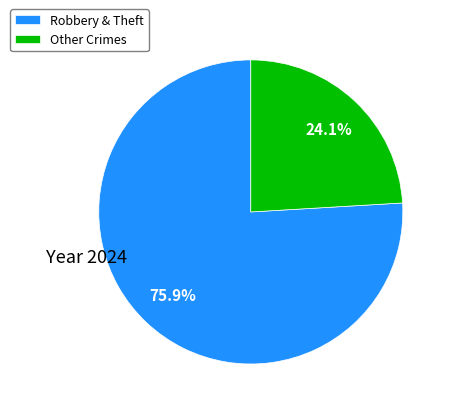

What is the ratio of the value at Other Crimes to the value at Robbery & Theft?

0.3